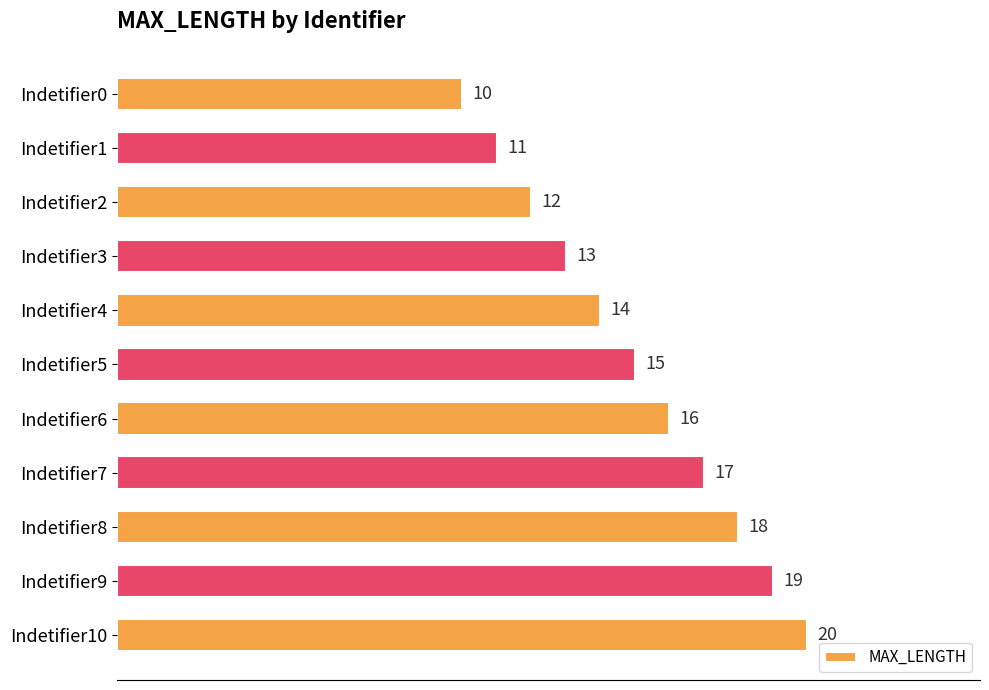

What is the value of the 3rd bar from the top?

12